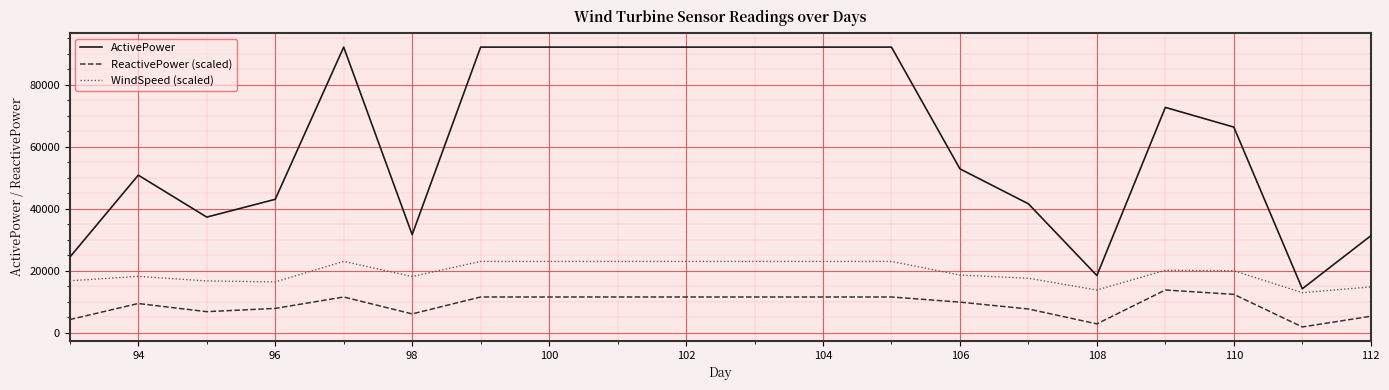

True or false: ReactivePower (scaled) and WindSpeed (scaled) cross at least once.

False